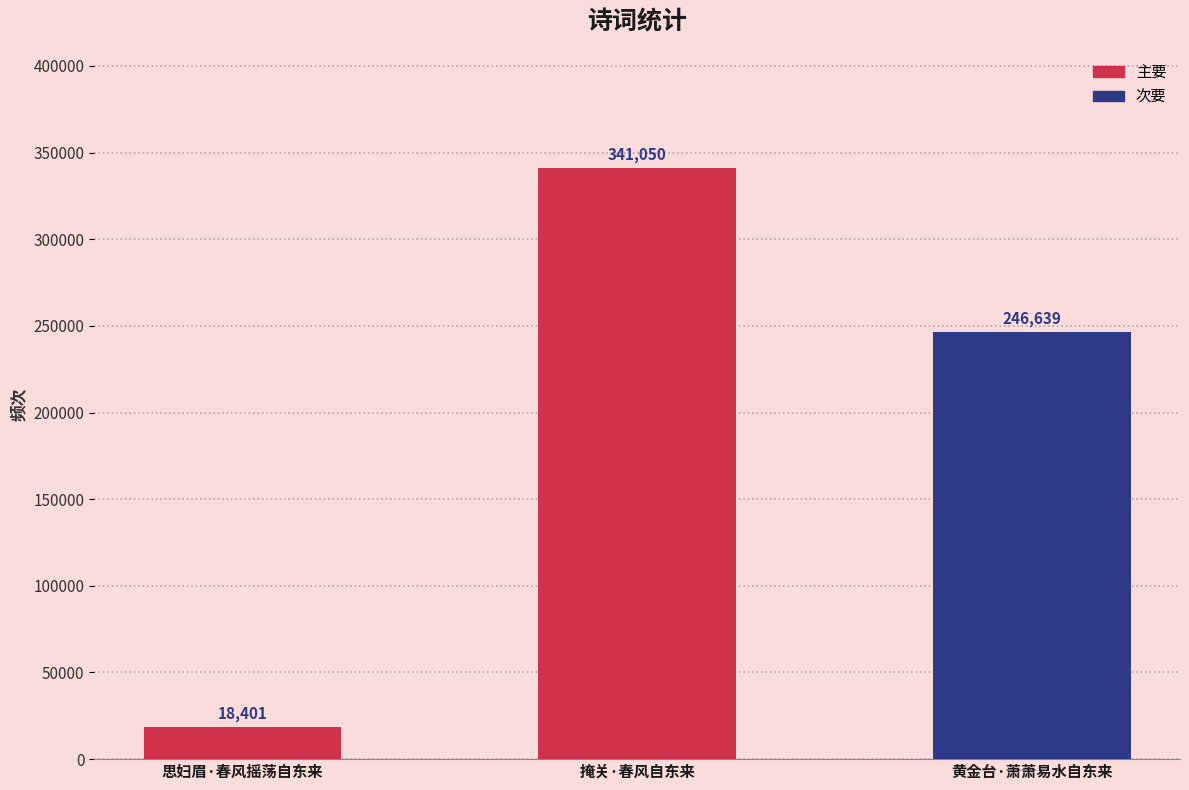

What position from the left is 思妇眉·春风摇荡自东来?

1